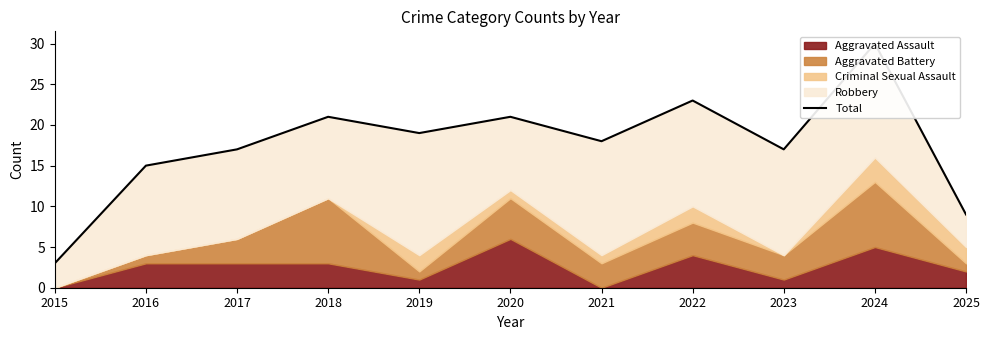

Where does the data first go above 18?

2018